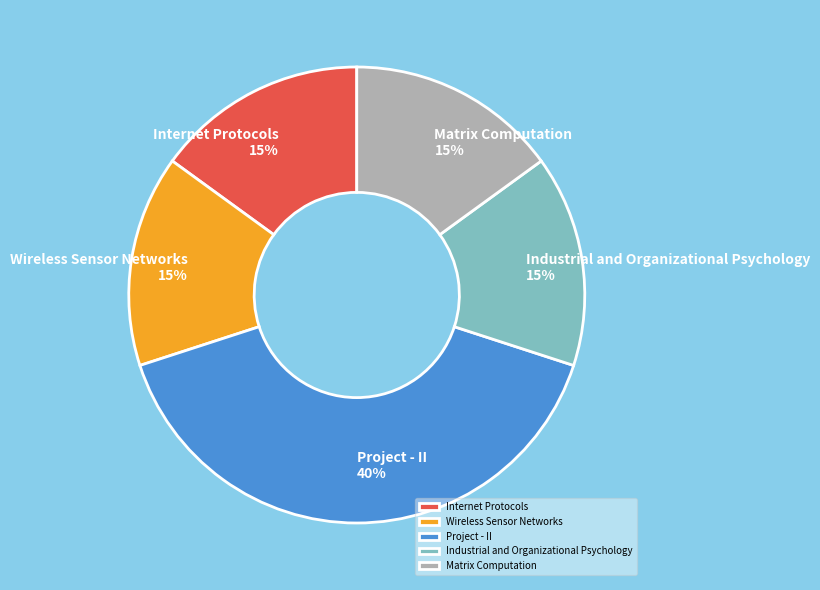

What percentage is the Industrial and Organizational Psychology slice, to the nearest percent?

15%